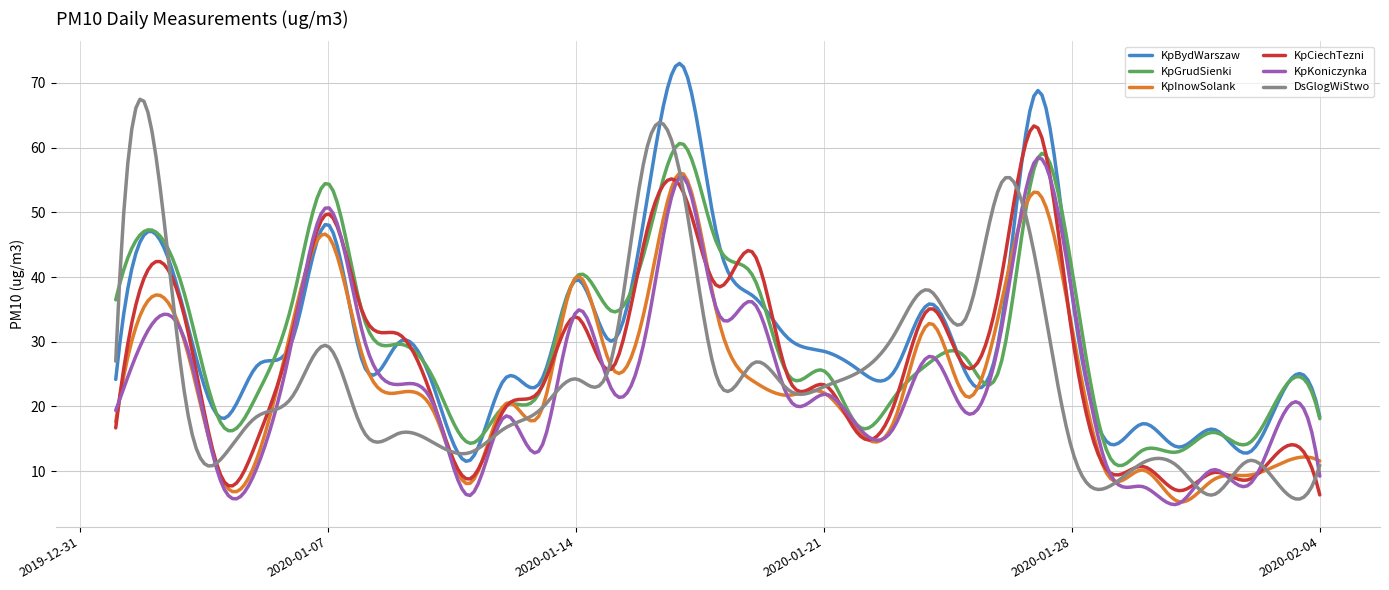

What is the minimum value for KpGrudSienki?

10.8